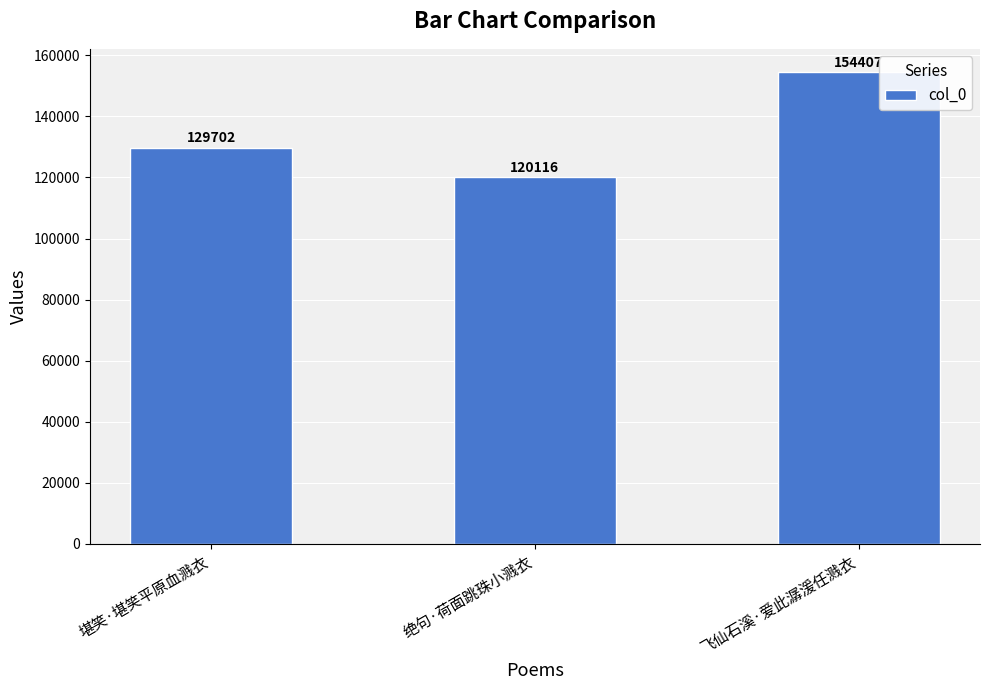

What is the label of the 2nd bar from the left?

绝句·荷面跳珠小溅衣